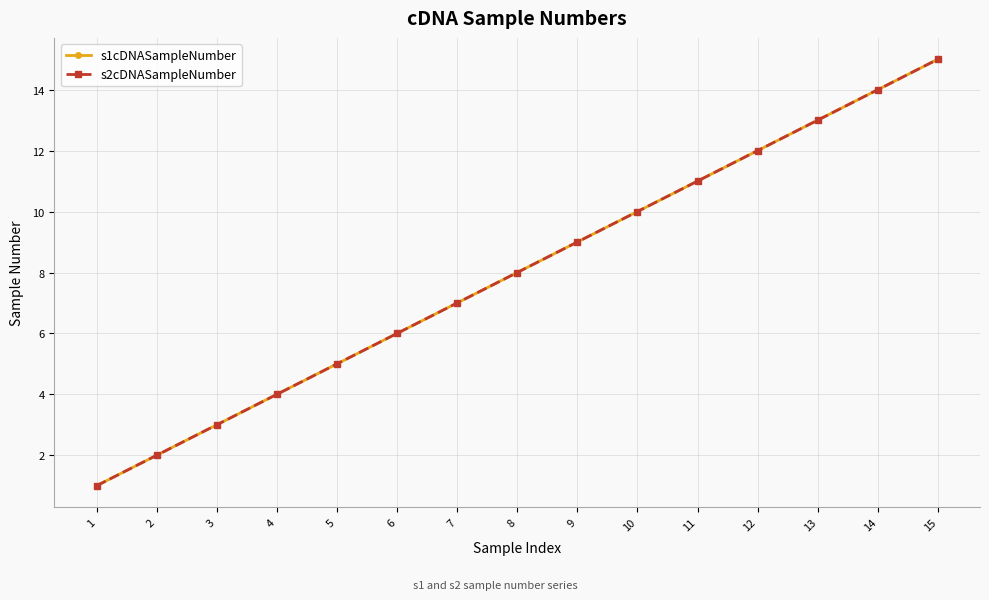

At which label does s2cDNASampleNumber first exceed 8?

9